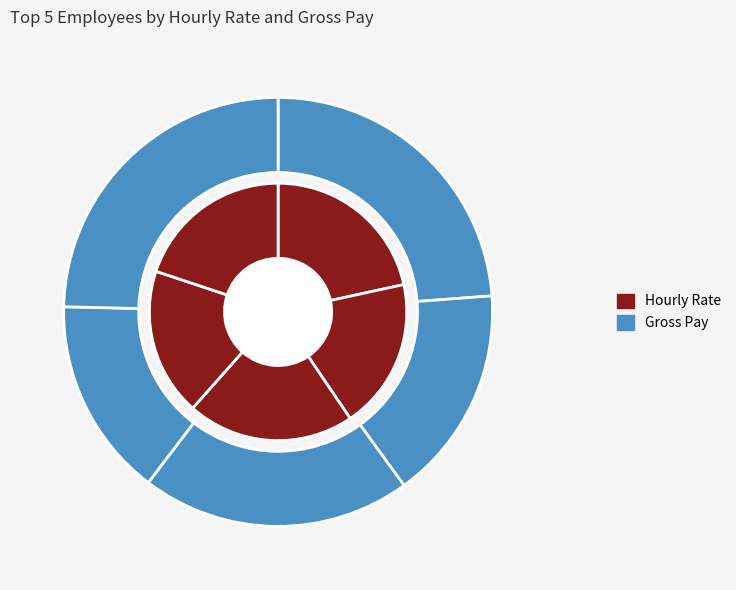

What percentage is the Riley Chen slice, to the nearest percent?

25%